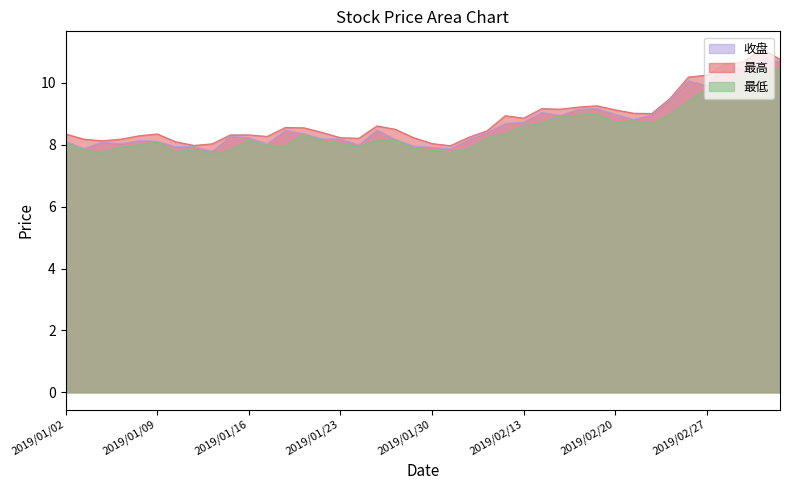

Reading left to right, transcribe all the data shown in this chart.

收盘: 8.1	7.9	8.1	8.0	8.1	8.1	7.9	7.9	7.8	8.3	8.2	8.0	8.5	8.4	8.2	8.2	8.0	8.5	8.2	8.0	7.9	7.9	8.2	8.4	8.7	8.7	9.1	8.9	9.2	9.2	9.0	8.8	9.0	9.4	10.1	9.9	10.6	10.4	10.7	10.7
最高: 8.3	8.2	8.1	8.2	8.3	8.3	8.1	8.0	8.0	8.3	8.3	8.3	8.6	8.6	8.4	8.2	8.2	8.6	8.5	8.2	8.0	8.0	8.2	8.4	8.9	8.9	9.2	9.2	9.2	9.3	9.1	9.0	9.0	9.5	10.2	10.2	10.6	10.7	11.1	10.8
最低: 8.1	7.8	7.7	7.9	8.0	8.1	7.8	7.9	7.7	7.8	8.2	8.0	8.0	8.3	8.1	8.1	8.0	8.1	8.2	7.9	7.8	7.8	7.9	8.2	8.4	8.6	8.7	8.9	9.0	9.0	8.7	8.8	8.7	9.0	9.4	9.8	9.8	10.2	10.5	10.4